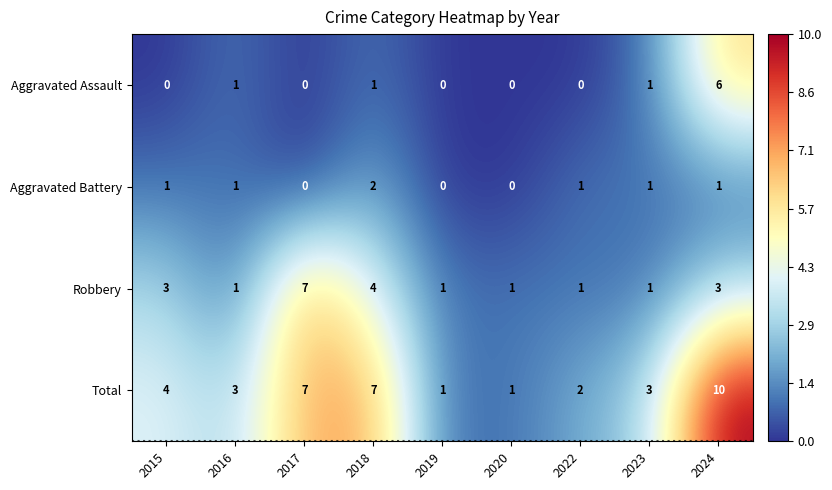

At 2024, list the series in order from smallest to largest.

Aggravated Battery, Robbery, Aggravated Assault, Total